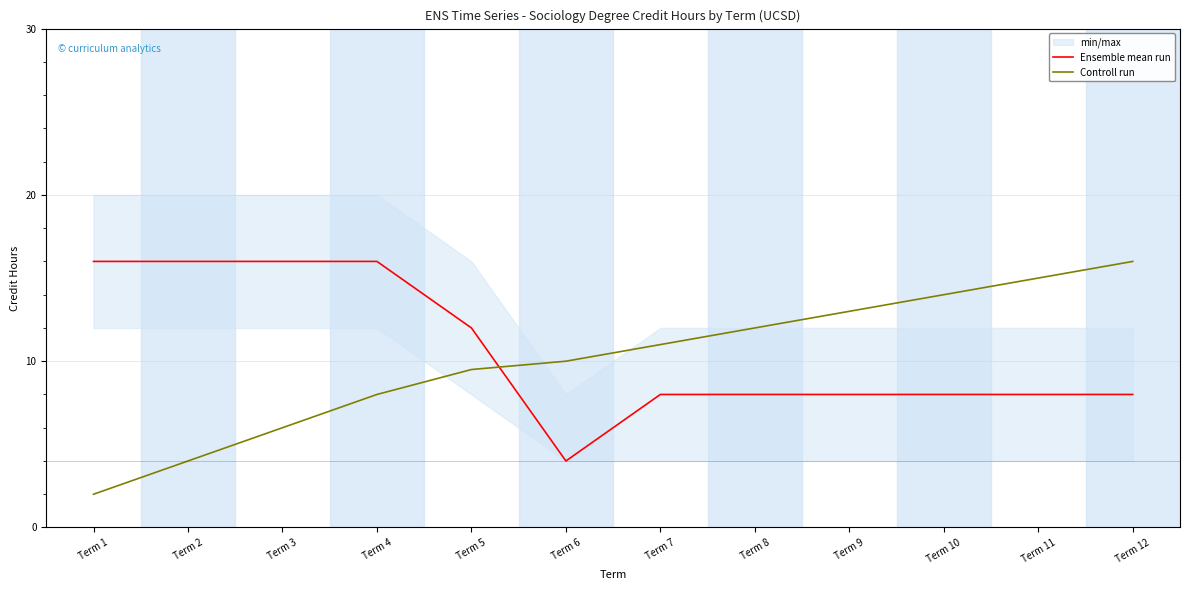

What is the minimum value shown in the chart?

2.0